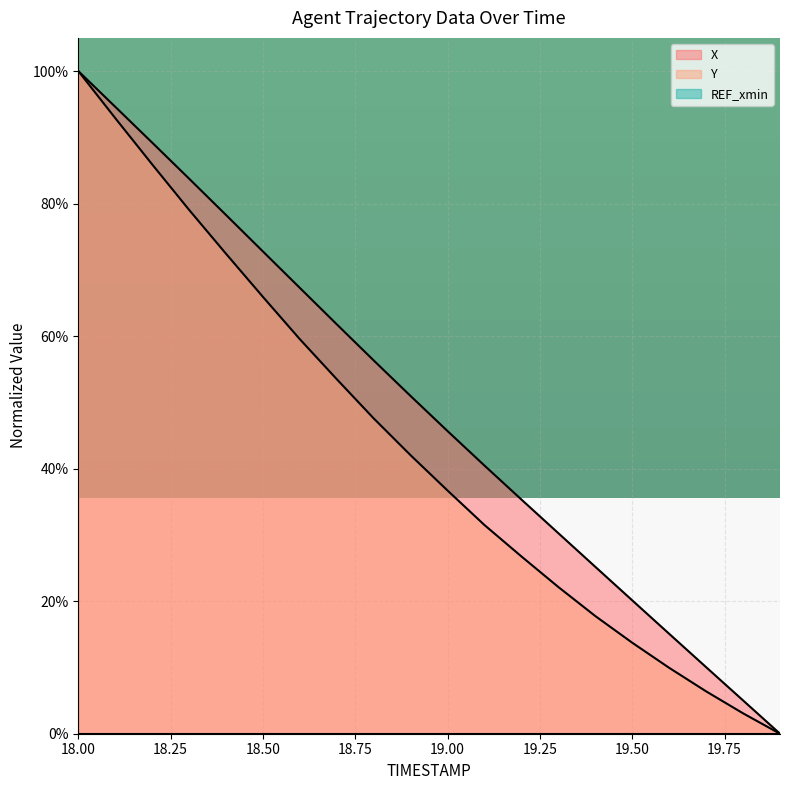

At 19.5, list the series in order from smallest to largest.

Y, X